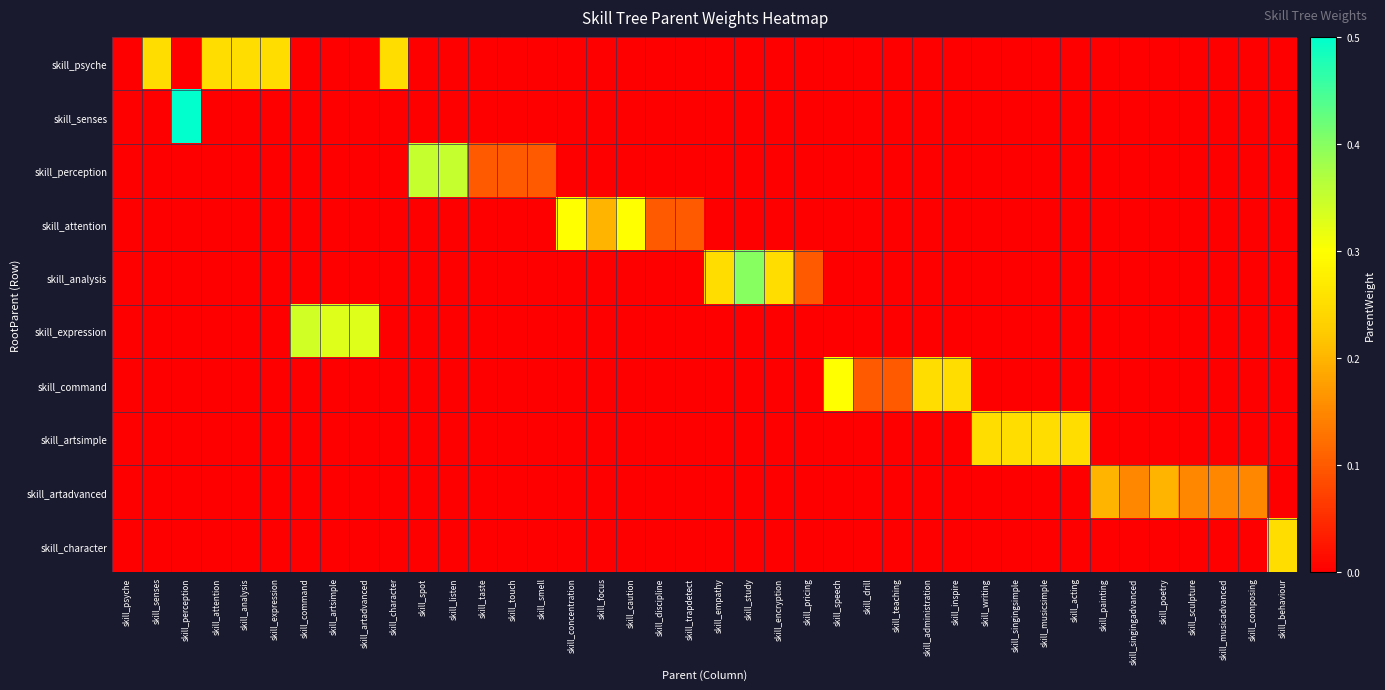

What is the spread (max minus min) of values at skill_artadvanced?

0.3